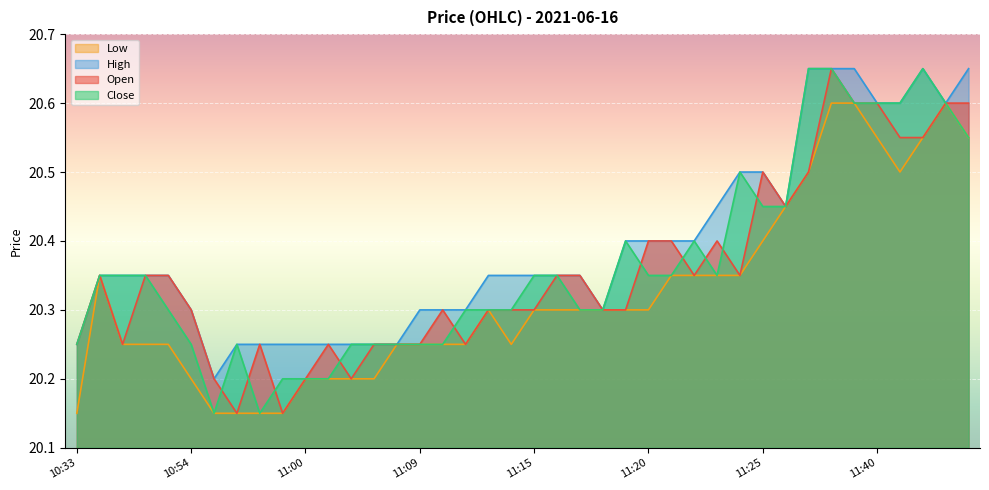

What is the total value across all series at 11:00?

80.8